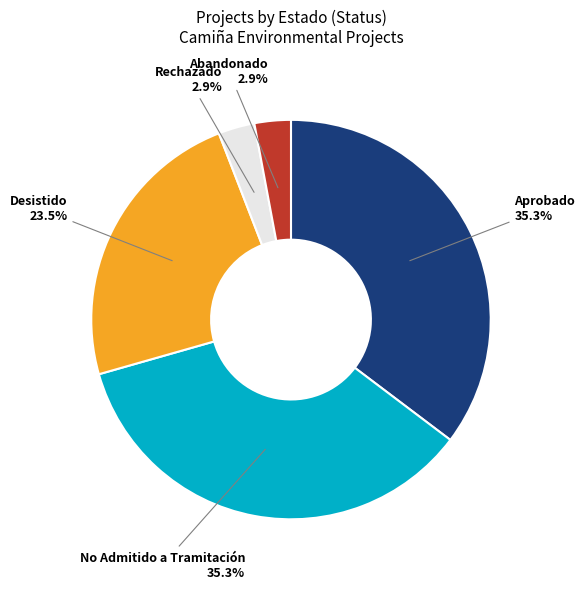

To the nearest percent, what is the difference between the largest and smallest slice percentages?

32%